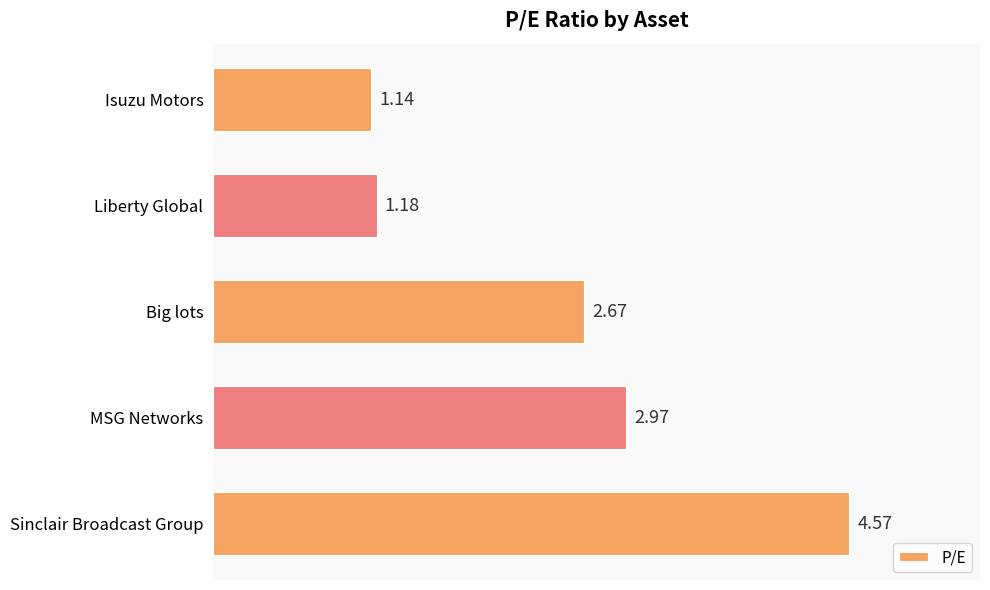

What is the label of the 5th bar from the bottom?

Isuzu Motors